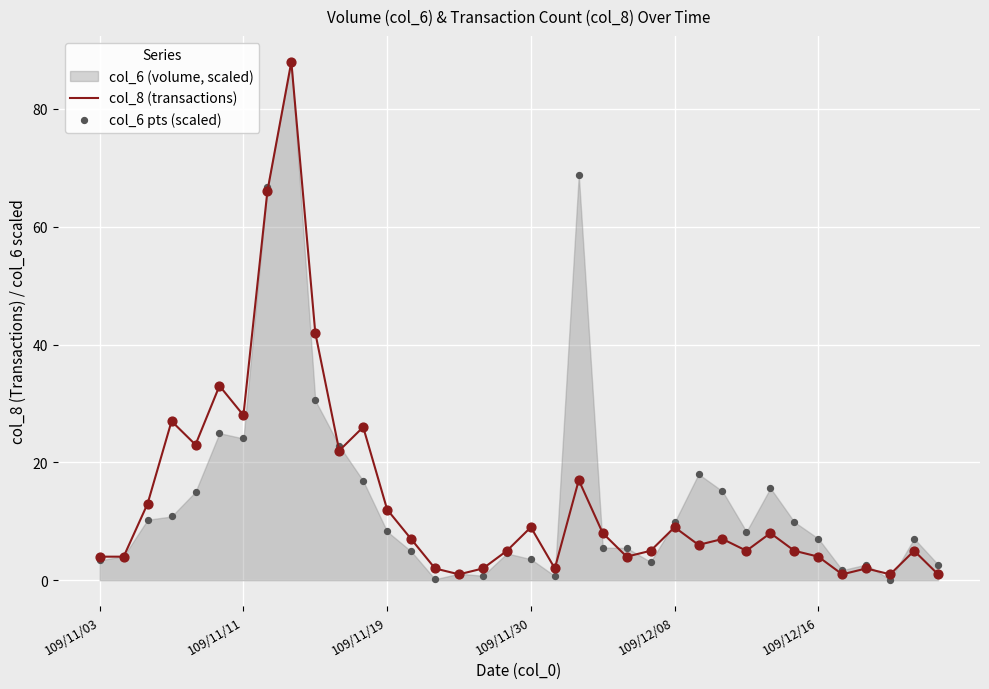

The value of col_8 (transactions) at 109/11/30 is 9. True or false?

True